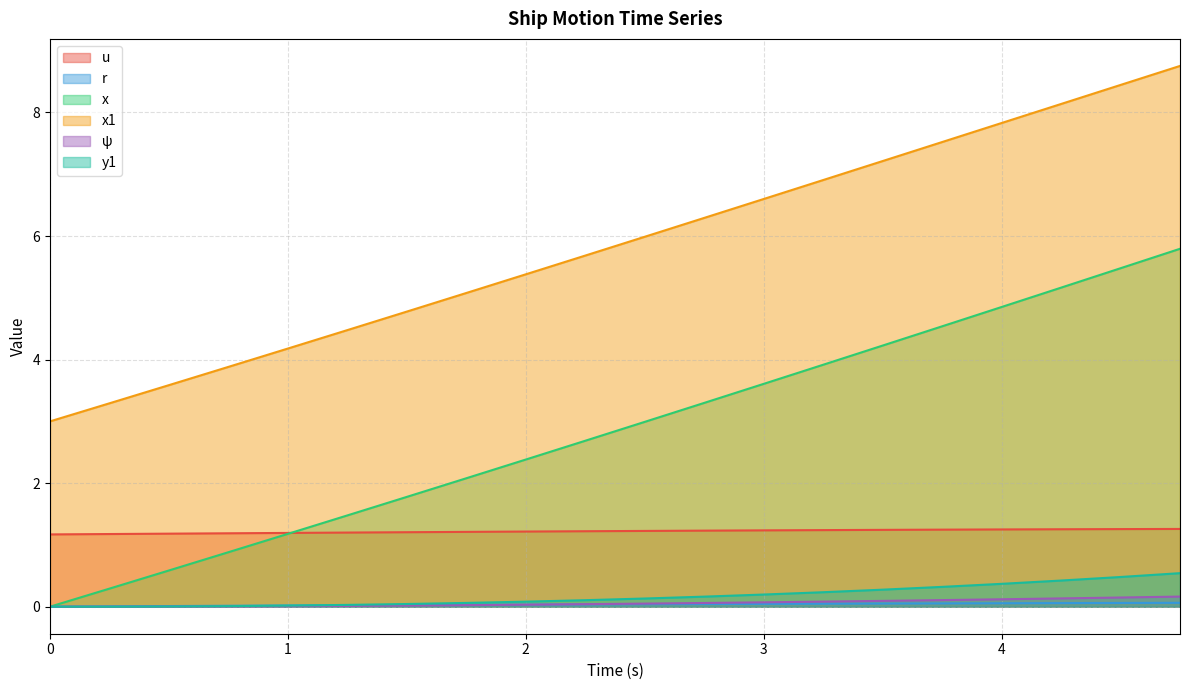

Reading right to left, list all the values displayed in this chart.

u: 4.75=1.3	4.5=1.3	4.25=1.3	4.0=1.3	3.75=1.2	3.5=1.2	3.25=1.2	3.0=1.2	2.75=1.2	2.5=1.2	2.25=1.2	2.0=1.2	1.75=1.2	1.5=1.2	1.25=1.2	1.0=1.2	0.75=1.2	0.5=1.2	0.25=1.2	0.0=1.2
r: 4.75=0.1	4.5=0.1	4.25=0.1	4.0=0.1	3.75=0.1	3.5=0.1	3.25=0.0	3.0=0.0	2.75=0.0	2.5=0.0	2.25=0.0	2.0=0.0	1.75=0.0	1.5=0.0	1.25=0.0	1.0=0.0	0.75=0.0	0.5=0.0	0.25=0.0	0.0=0.0
x: 4.75=5.8	4.5=5.5	4.25=5.2	4.0=4.9	3.75=4.5	3.5=4.2	3.25=3.9	3.0=3.6	2.75=3.3	2.5=3.0	2.25=2.7	2.0=2.4	1.75=2.1	1.5=1.8	1.25=1.5	1.0=1.2	0.75=0.9	0.5=0.6	0.25=0.3	0.0=0.0
x1: 4.75=8.8	4.5=8.4	4.25=8.1	4.0=7.8	3.75=7.5	3.5=7.2	3.25=6.9	3.0=6.6	2.75=6.3	2.5=6.0	2.25=5.7	2.0=5.4	1.75=5.1	1.5=4.8	1.25=4.5	1.0=4.2	0.75=3.9	0.5=3.6	0.25=3.3	0.0=3.0
ψ: 4.75=0.2	4.5=0.1	4.25=0.1	4.0=0.1	3.75=0.1	3.5=0.1	3.25=0.1	3.0=0.1	2.75=0.1	2.5=0.0	2.25=0.0	2.0=0.0	1.75=0.0	1.5=0.0	1.25=0.0	1.0=0.0	0.75=0.0	0.5=0.0	0.25=0.0	0.0=0.0
y1: 4.75=0.5	4.5=0.5	4.25=0.4	4.0=0.4	3.75=0.3	3.5=0.3	3.25=0.2	3.0=0.2	2.75=0.2	2.5=0.1	2.25=0.1	2.0=0.1	1.75=0.1	1.5=0.0	1.25=0.0	1.0=0.0	0.75=0.0	0.5=0.0	0.25=0.0	0.0=0.0